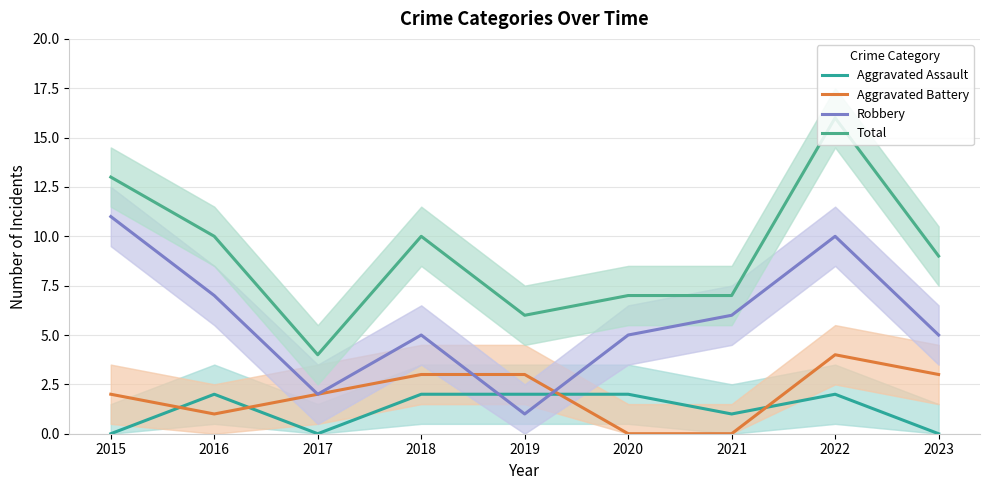

True or false: Robbery has a value of 9 at 2020.

False